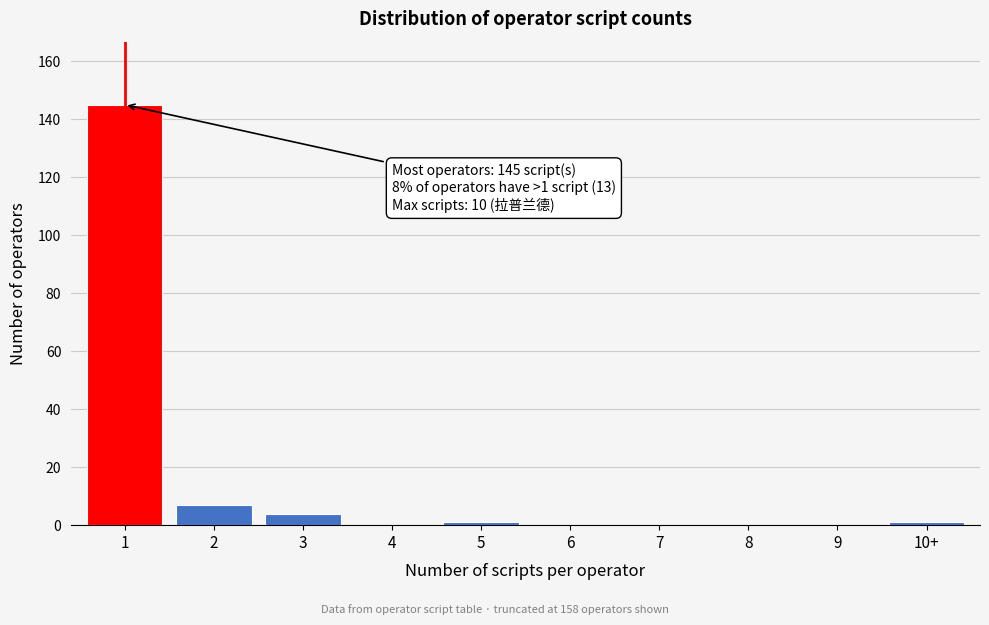

Reading left to right, list all the values displayed in this chart.

1=145	2=7	3=4	4=0	5=1	6=0	7=0	8=0	9=0	10+=1